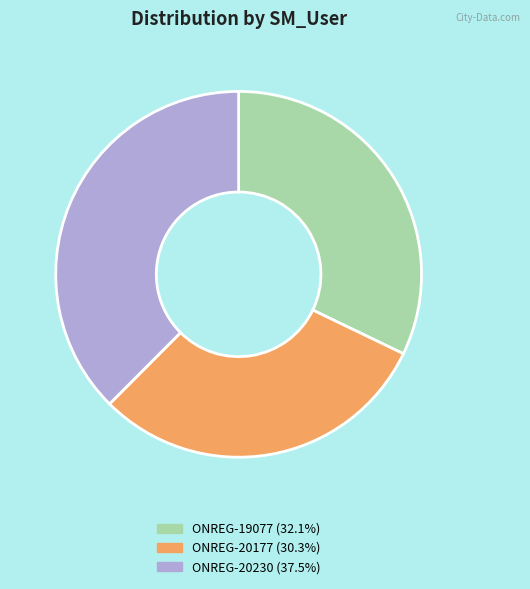

Does ONREG-20230 account for over 50% of the chart?

No